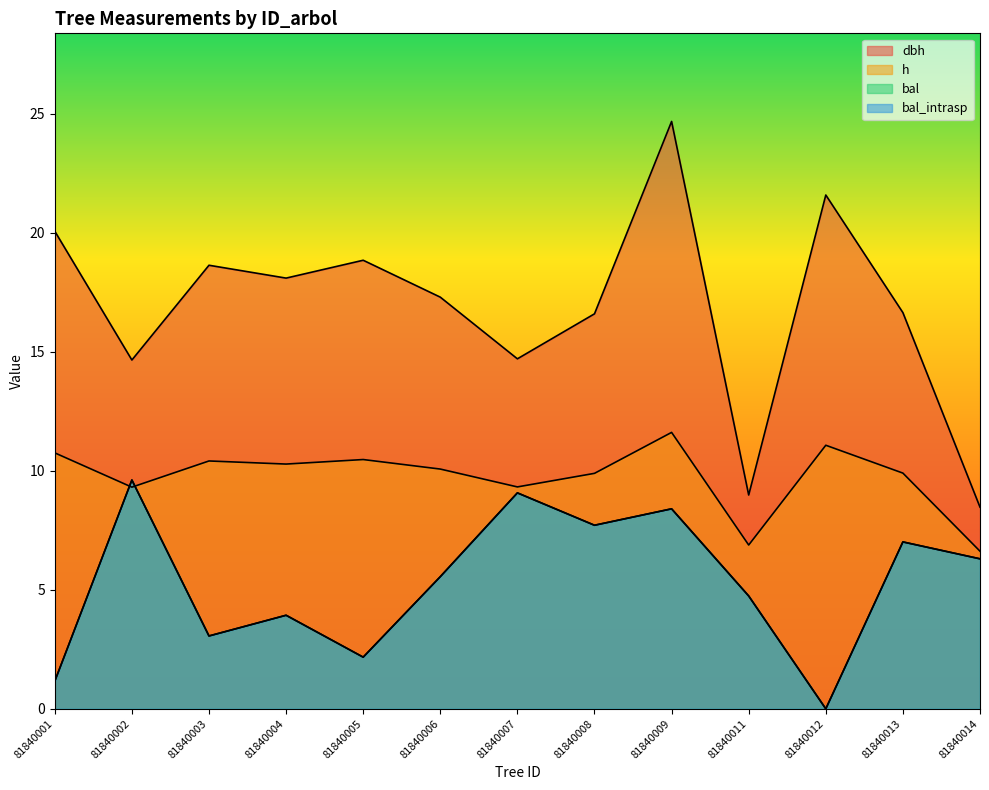

Reading right to left, transcribe all the data shown in this chart.

dbh: 8.5	16.6	21.6	9.0	24.7	16.6	14.7	17.3	18.8	18.1	18.6	14.7	20.1
h: 6.6	9.9	11.1	6.9	11.6	9.9	9.3	10.1	10.5	10.3	10.4	9.3	10.8
bal: 6.3	7.0	0.0	4.7	8.4	7.7	9.1	5.5	2.2	3.9	3.1	9.6	1.2
bal_intrasp: 6.3	7.0	0.0	4.7	8.4	7.7	9.1	5.5	2.2	3.9	3.1	9.6	1.2